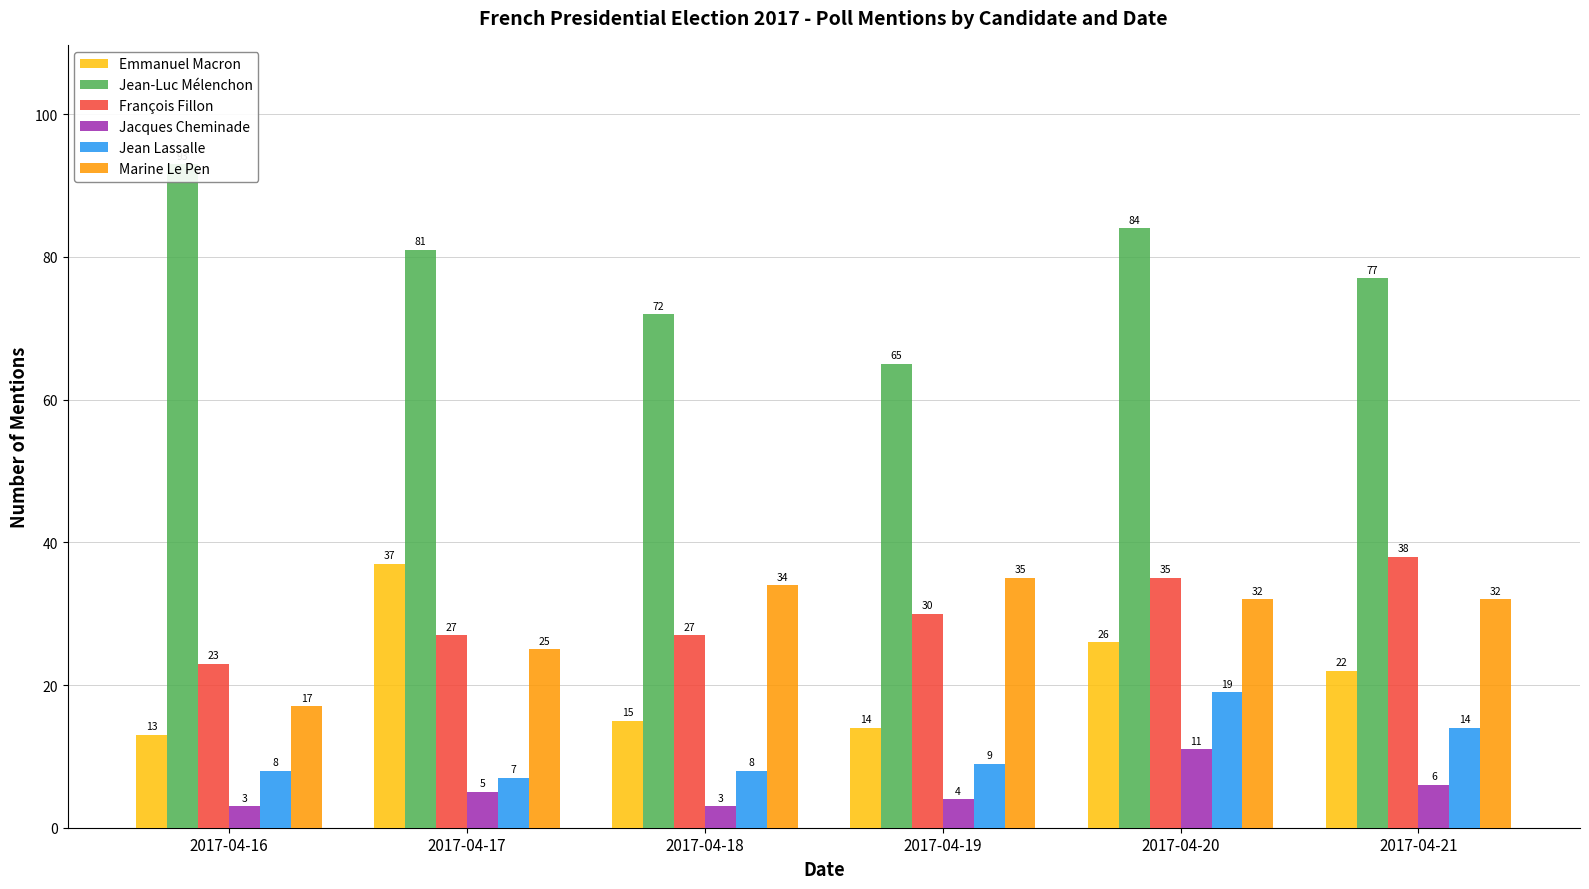

What is the difference between the maximum and minimum values in the Jean-Luc Mélenchon series?

28